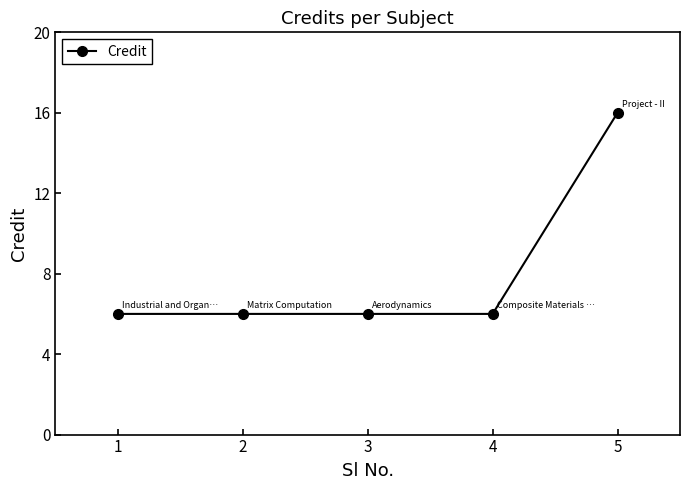

True or false: the data shows 9 at 3.

False